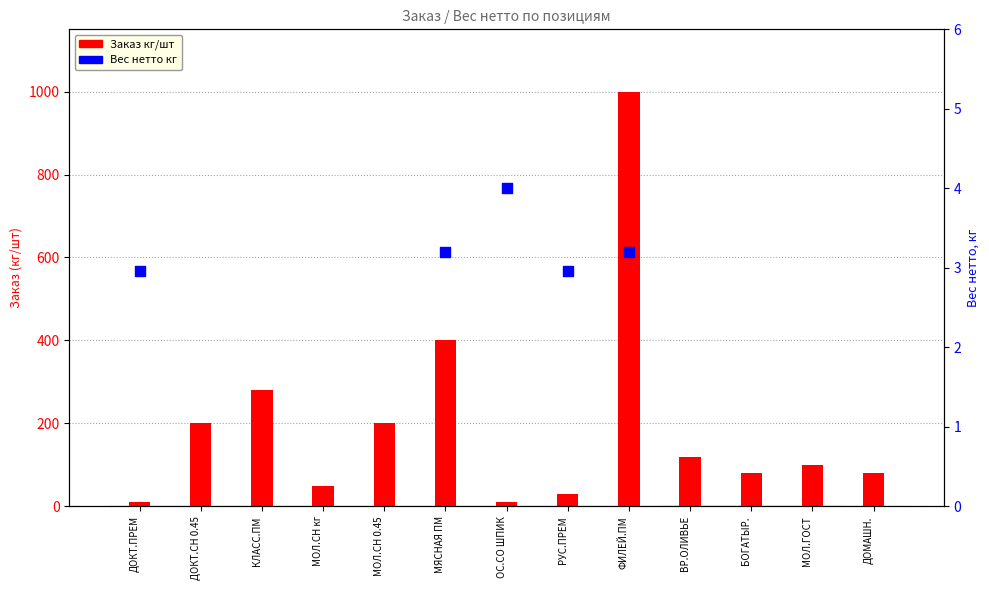

Which has a higher value, ДОКТ.СН 0.45 or ФИЛЕЙ.ПМ?

ФИЛЕЙ.ПМ